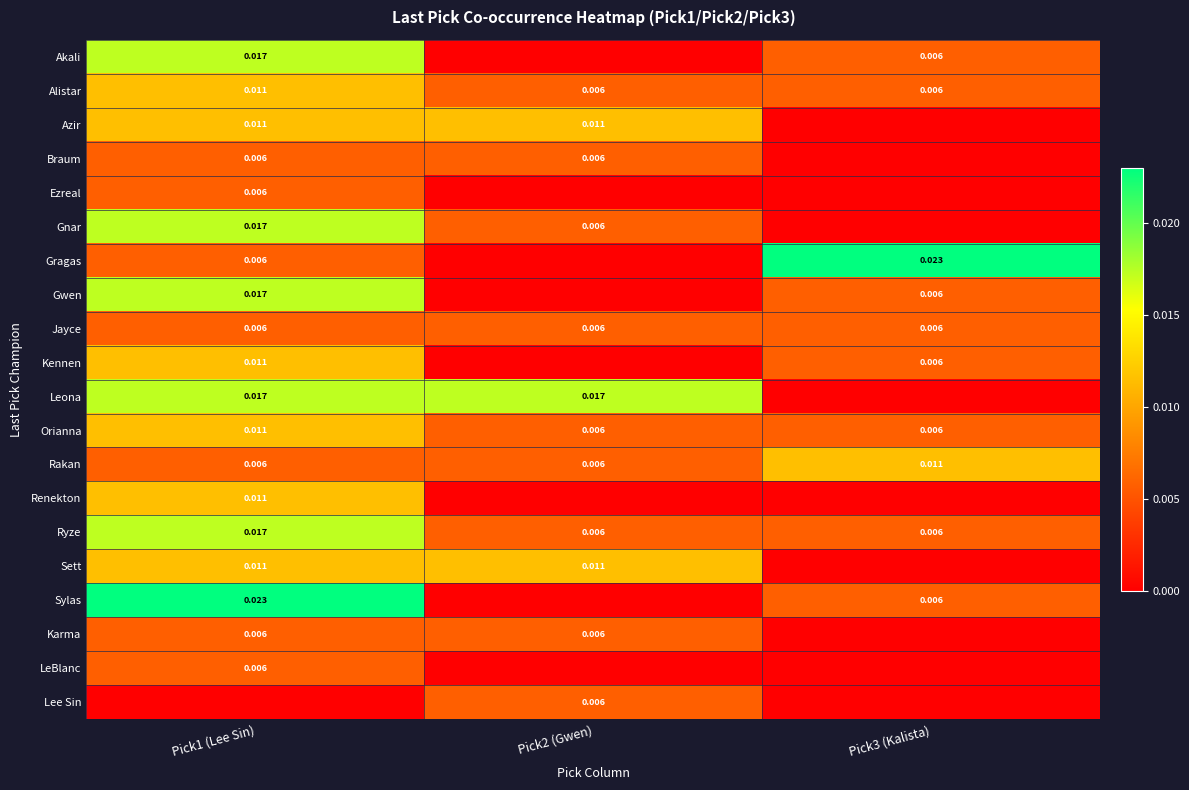

What is the total value across all series at Pick3 (Kalista)?

0.1